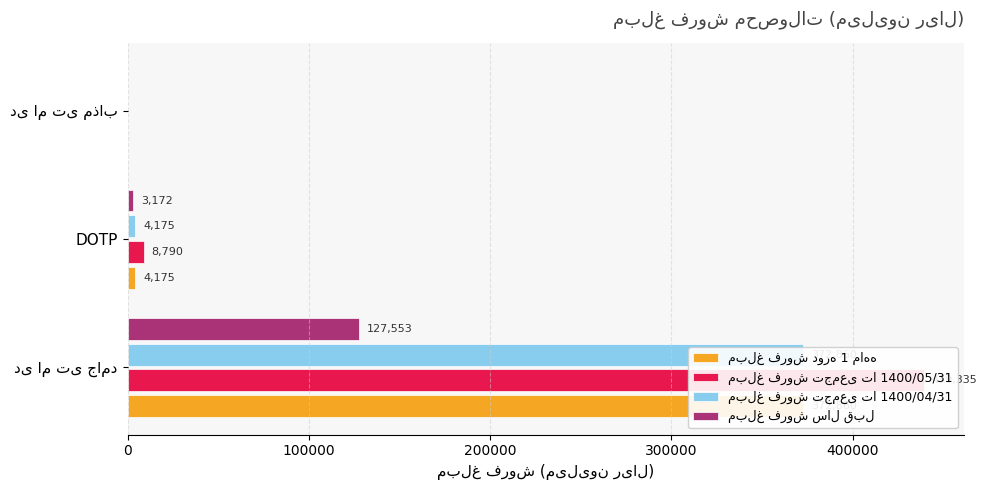

Which series changed the most between 100000 and 200000?

مبلغ فروش تجمعی تا 1400/05/31